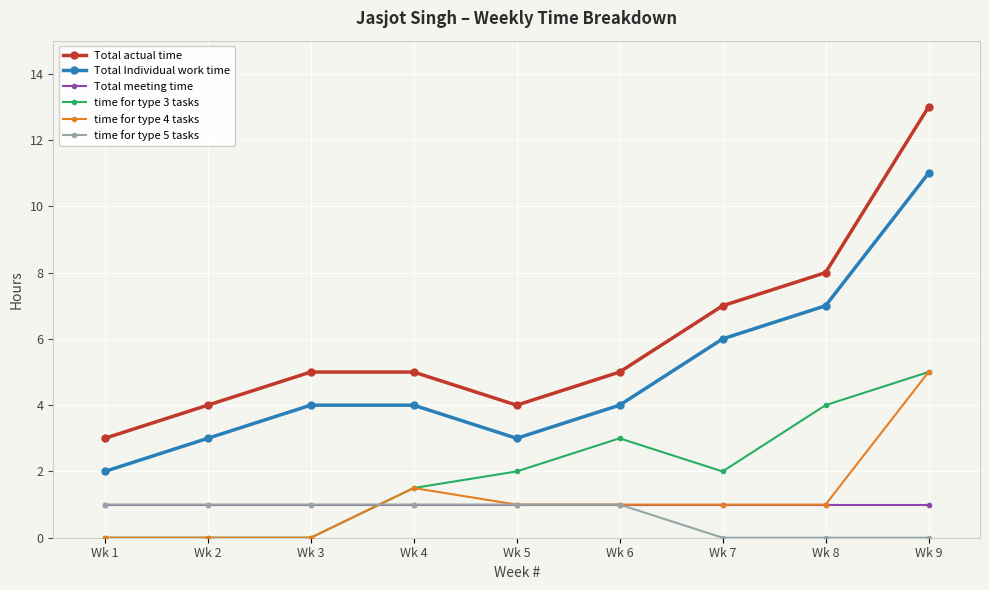

What is the total value across all series at Wk 2?

9.0